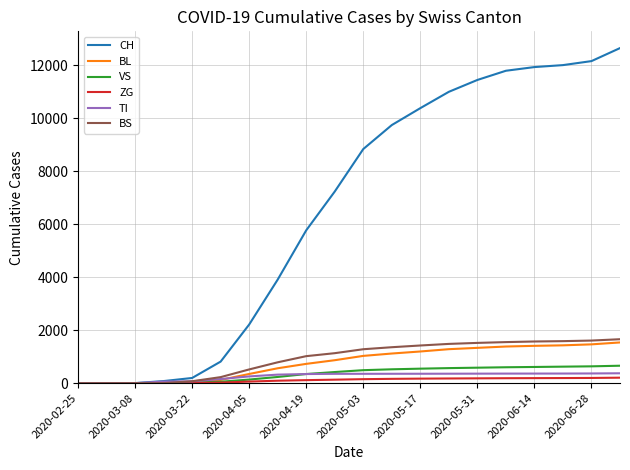

Which series has the largest total across all categories?

CH